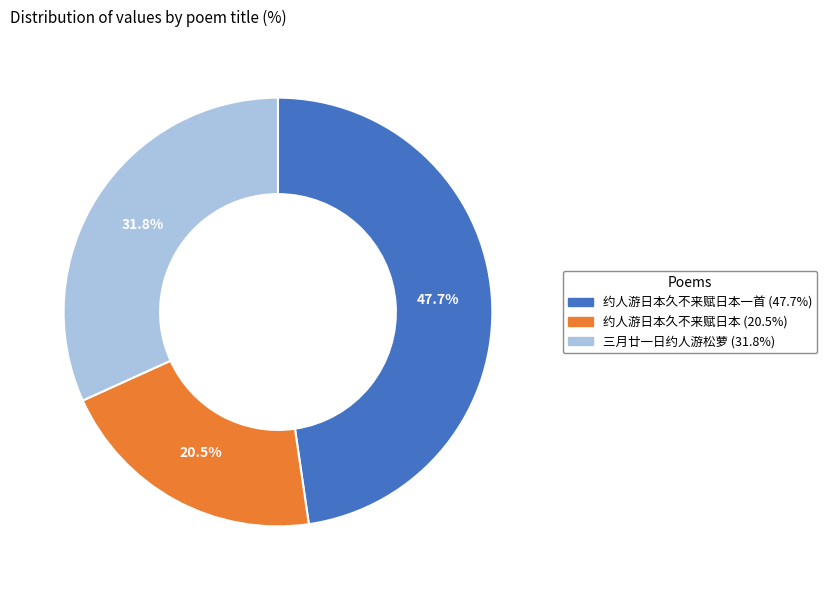

Is there a majority slice in this chart?

No